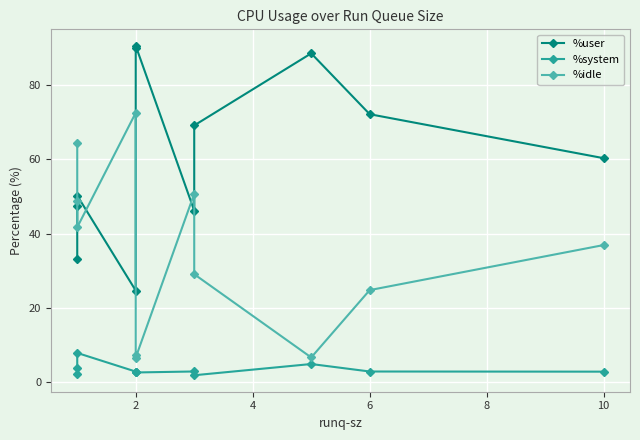

Is the value of %idle at 2 greater than the value of %user at 2?

Yes